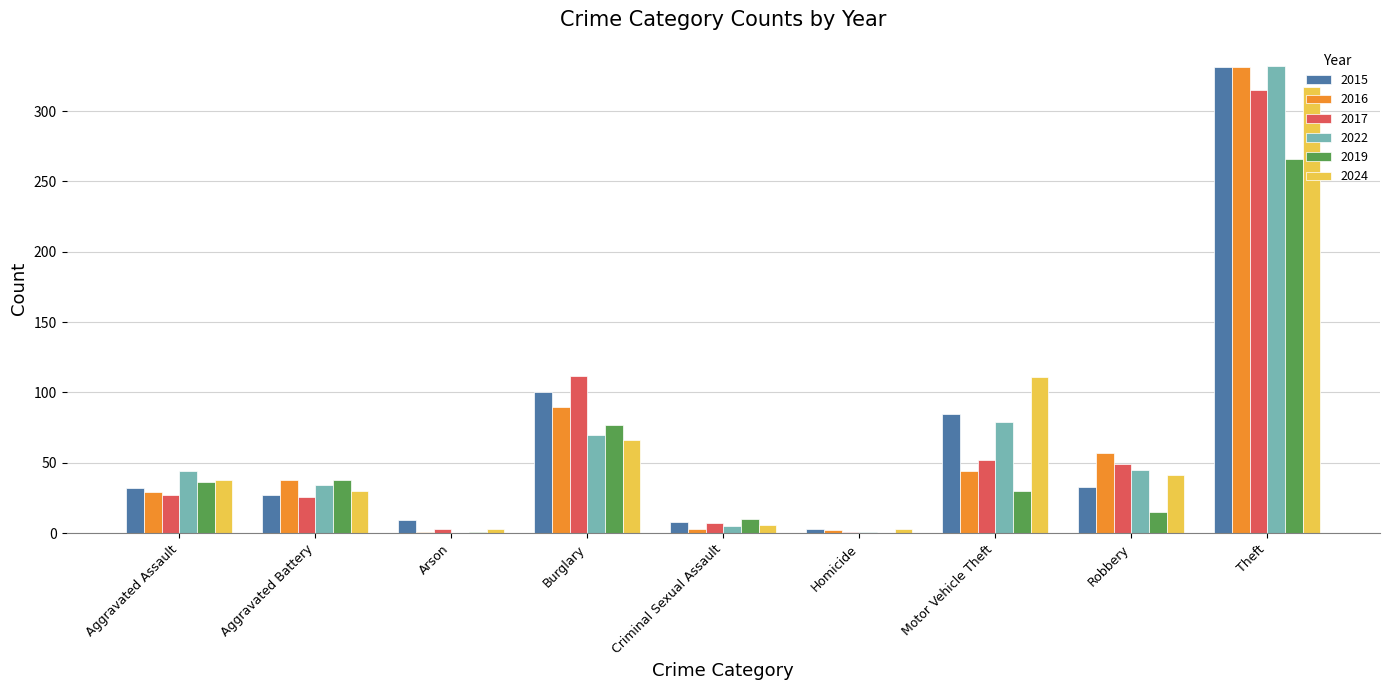

Which series has the widest spread of values?

2022